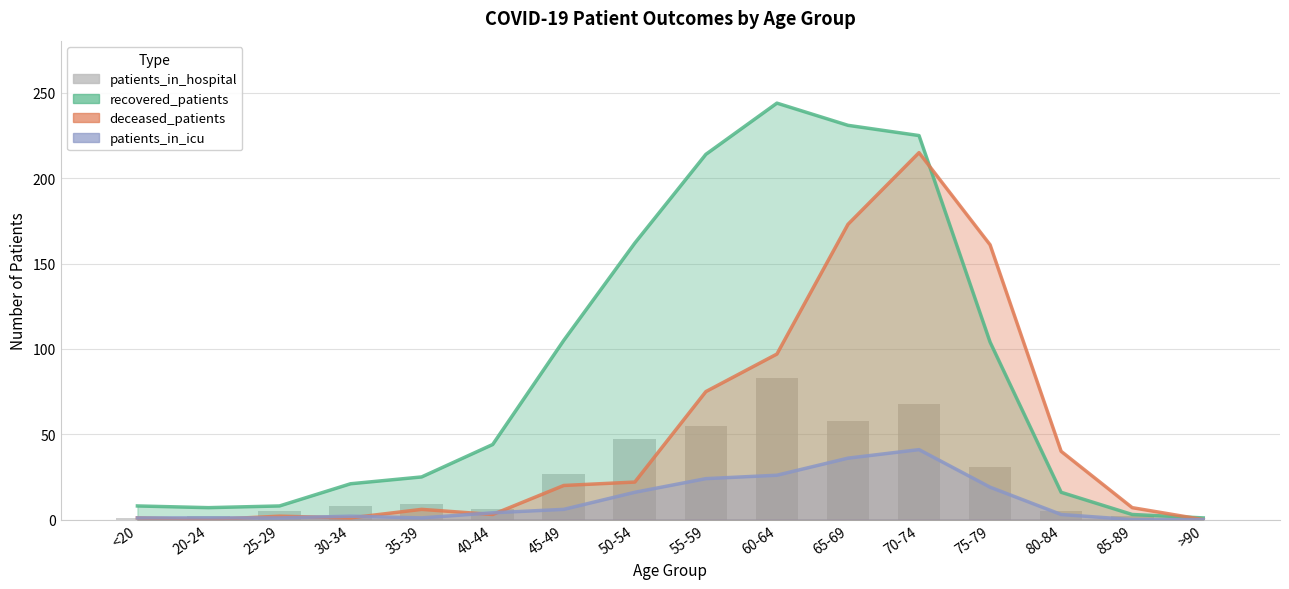

What is the greatest value displayed?

244